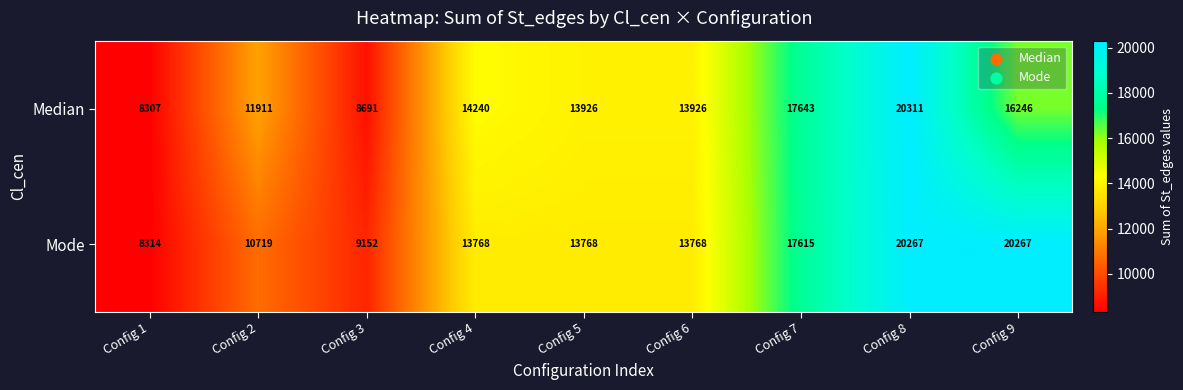

True or false: Median has a value of 13926 at Config 5.

True